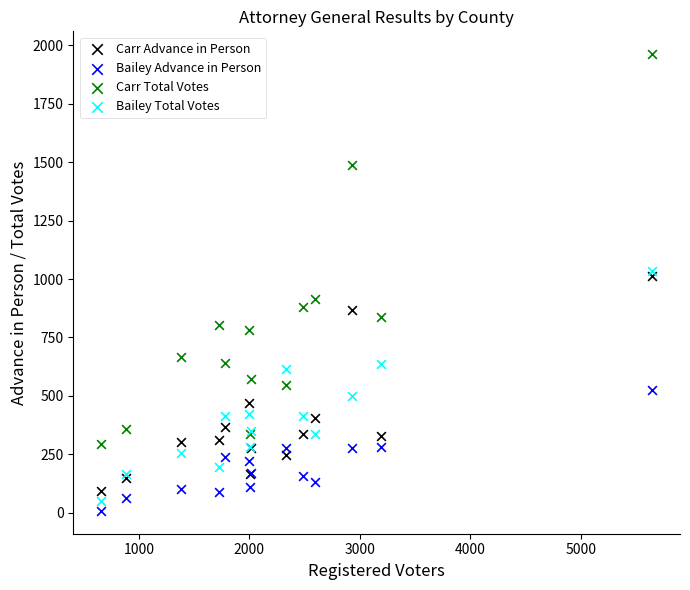

Which series has the widest spread of Y values?

Carr Total Votes